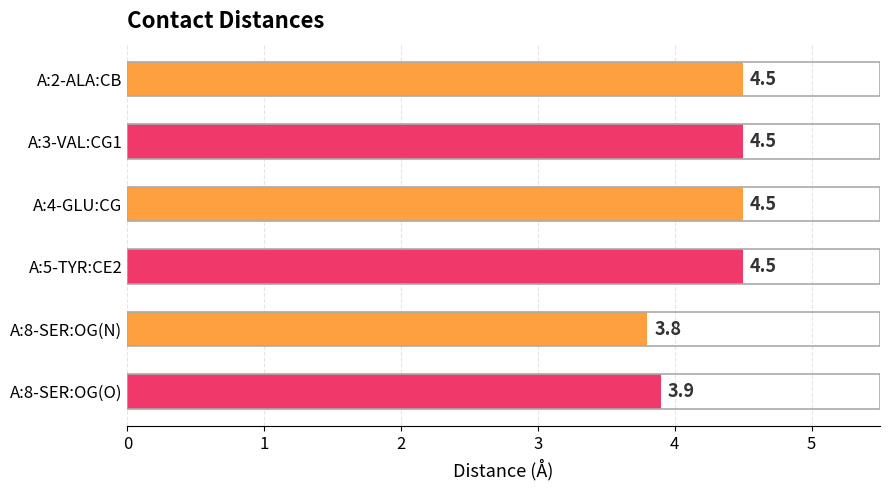

What is the difference between the second highest and second lowest values?

0.6